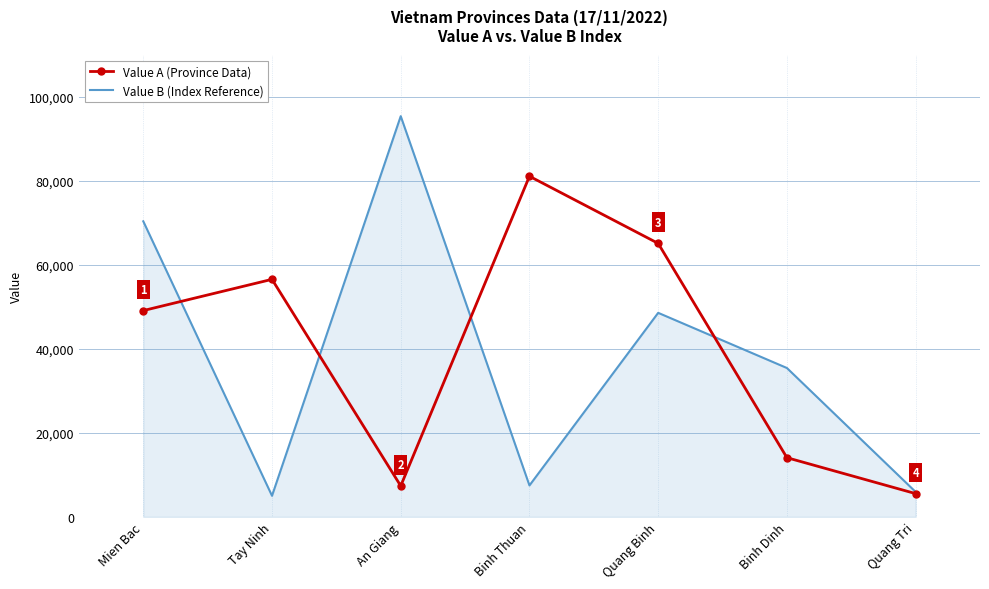

Reading right to left, what are all the values shown in this chart?

Value A (Province Data): Quang Tri=5532	Binh Dinh=14088	Quang Binh=65092	Binh Thuan=81072	An Giang=7369	Tay Ninh=56536	Mien Bac=49100
Value B (Index Reference): Quang Tri=5938	Binh Dinh=35432	Quang Binh=48564	Binh Thuan=7478	An Giang=95376	Tay Ninh=5014	Mien Bac=70349